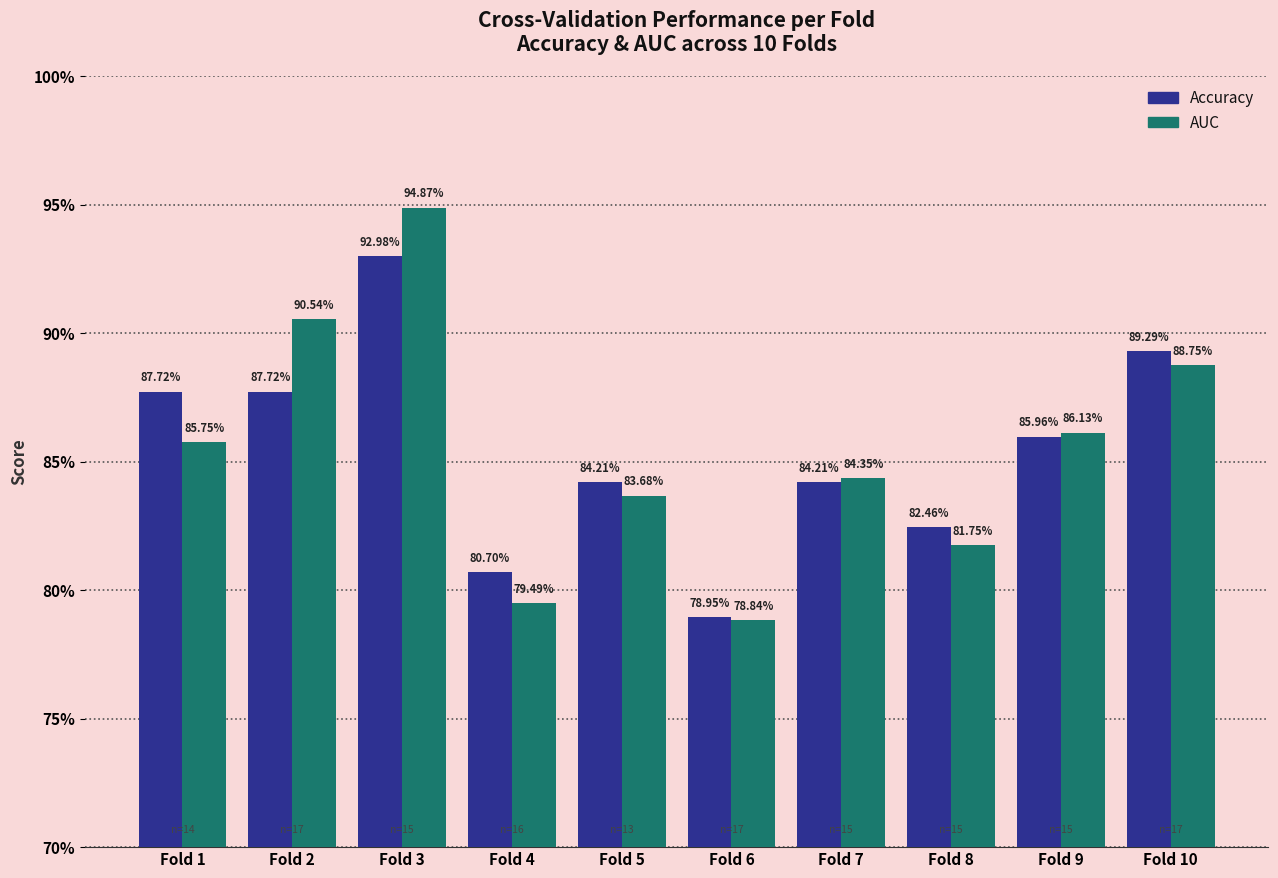

Between Fold 10 and Fold 1, which is larger?

Fold 10